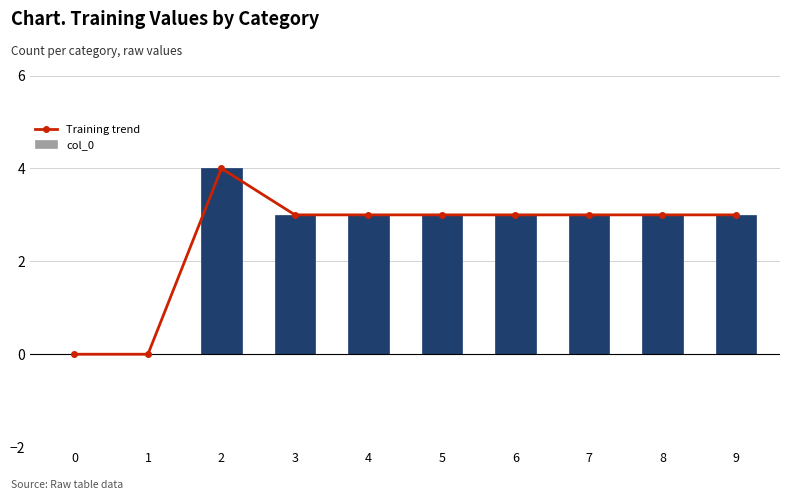

What is the average value of the Training trend series?

2